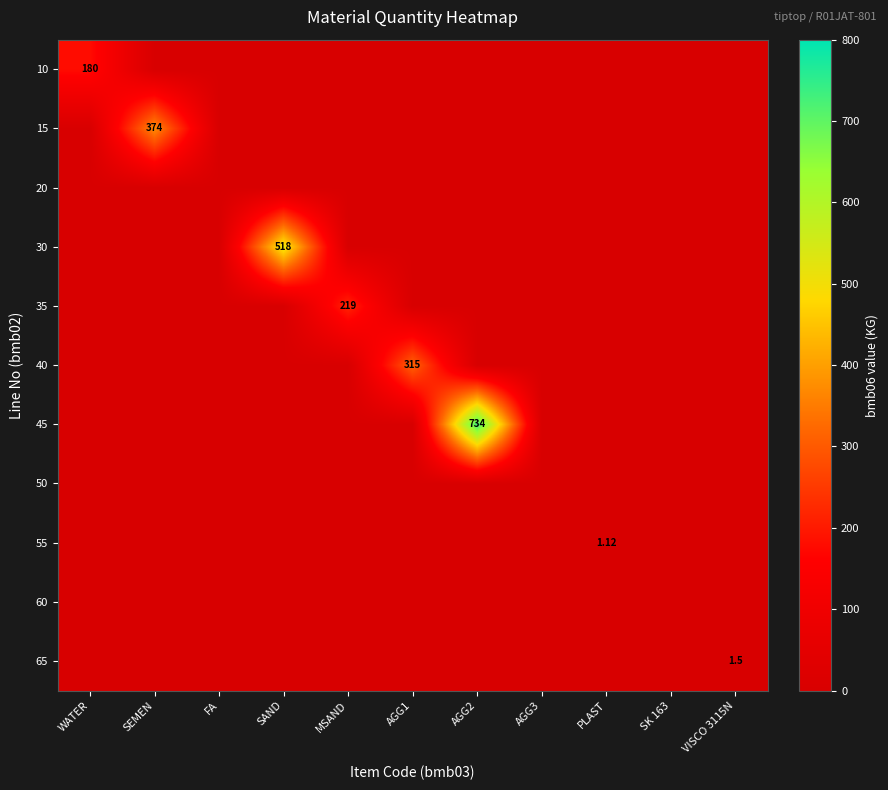

How many values in 55 are above zero?

1